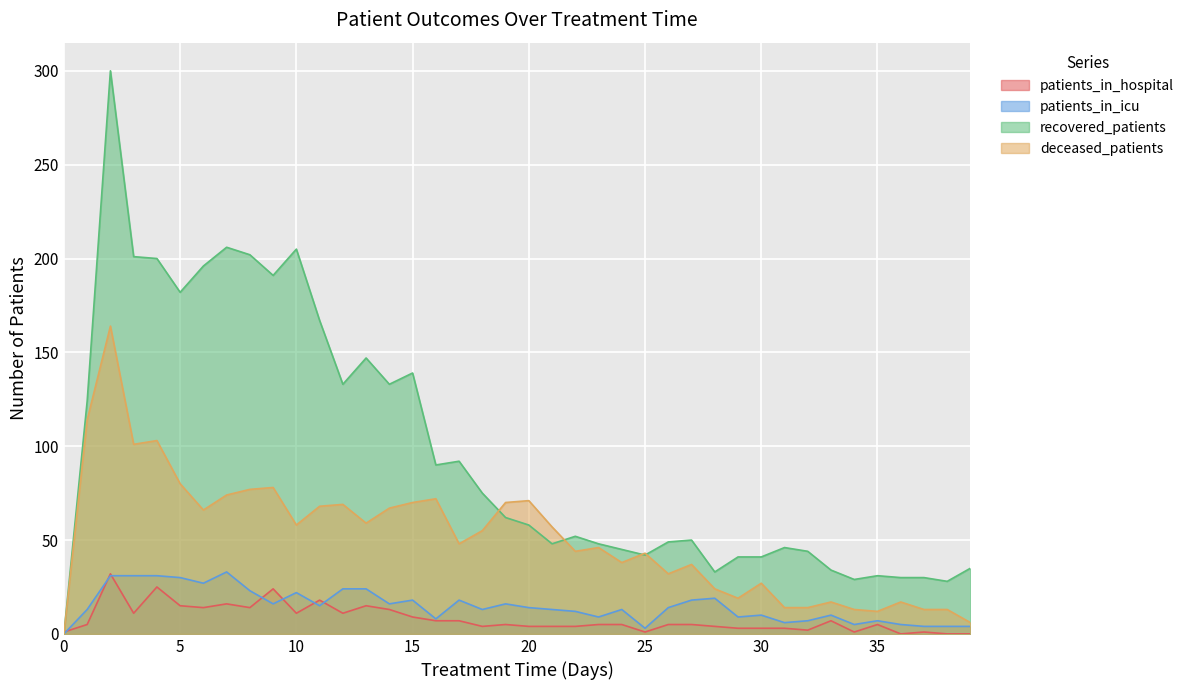

Reading left to right, extract all data points from this chart.

patients_in_hospital: 0=1	1=5	2=32	3=11	4=25	5=15	6=14	7=16	8=14	9=24	10=11	11=18	12=11	13=15	14=13	15=9	16=7	17=7	18=4	19=5	20=4	21=4	22=4	23=5	24=5	25=1	26=5	27=5	28=4	29=3	30=3	31=3	32=2	33=7	34=1	35=5	36=0	37=1	38=0	39=0
patients_in_icu: 0=0	1=13	2=31	3=31	4=31	5=30	6=27	7=33	8=23	9=16	10=22	11=15	12=24	13=24	14=16	15=18	16=8	17=18	18=13	19=16	20=14	21=13	22=12	23=9	24=13	25=3	26=14	27=18	28=19	29=9	30=10	31=6	32=7	33=10	34=5	35=7	36=5	37=4	38=4	39=4
recovered_patients: 0=0	1=124	2=300	3=201	4=200	5=182	6=196	7=206	8=202	9=191	10=205	11=167	12=133	13=147	14=133	15=139	16=90	17=92	18=75	19=62	20=58	21=48	22=52	23=48	24=45	25=42	26=49	27=50	28=33	29=41	30=41	31=46	32=44	33=34	34=29	35=31	36=30	37=30	38=28	39=35
deceased_patients: 0=0	1=114	2=164	3=101	4=103	5=80	6=66	7=74	8=77	9=78	10=58	11=68	12=69	13=59	14=67	15=70	16=72	17=48	18=55	19=70	20=71	21=57	22=44	23=46	24=38	25=43	26=32	27=37	28=24	29=19	30=27	31=14	32=14	33=17	34=13	35=12	36=17	37=13	38=13	39=6